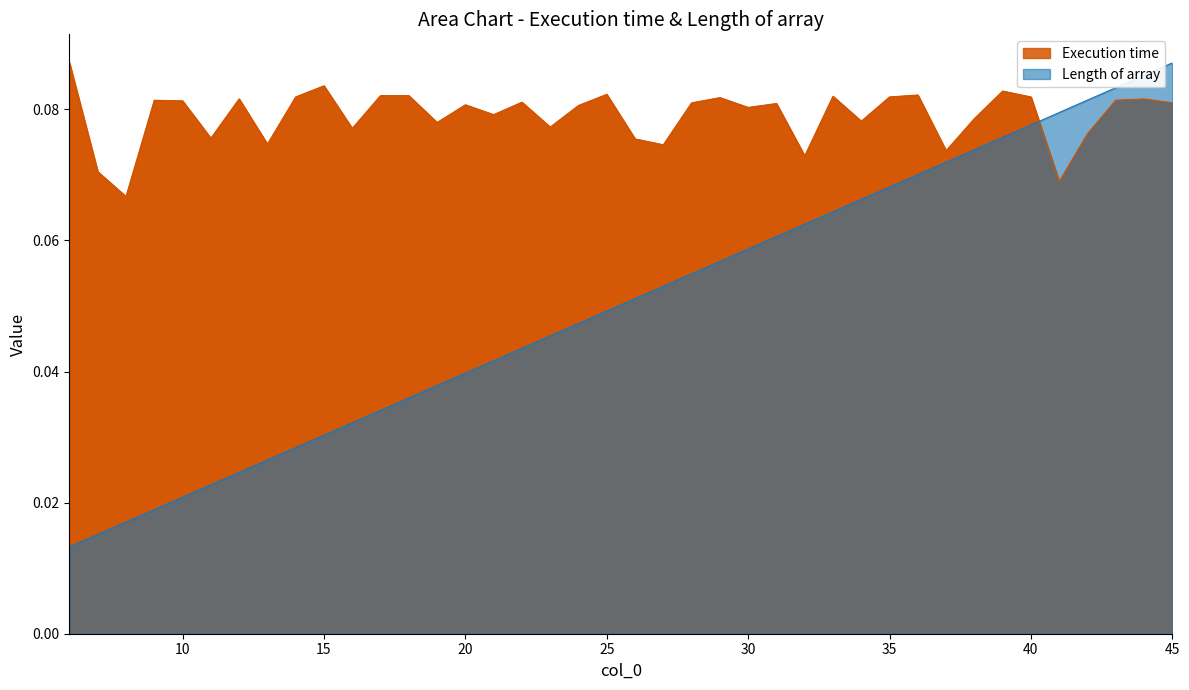

List the series in order of their overall mean, highest first.

Execution time, Length of array